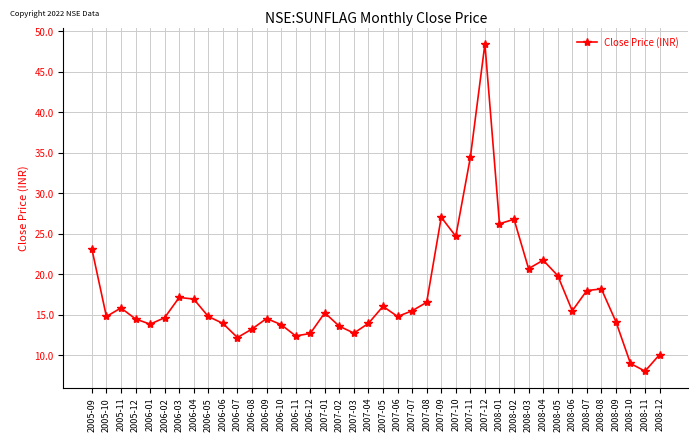

True or false: the data shows 19.9 at 2008-05.

True